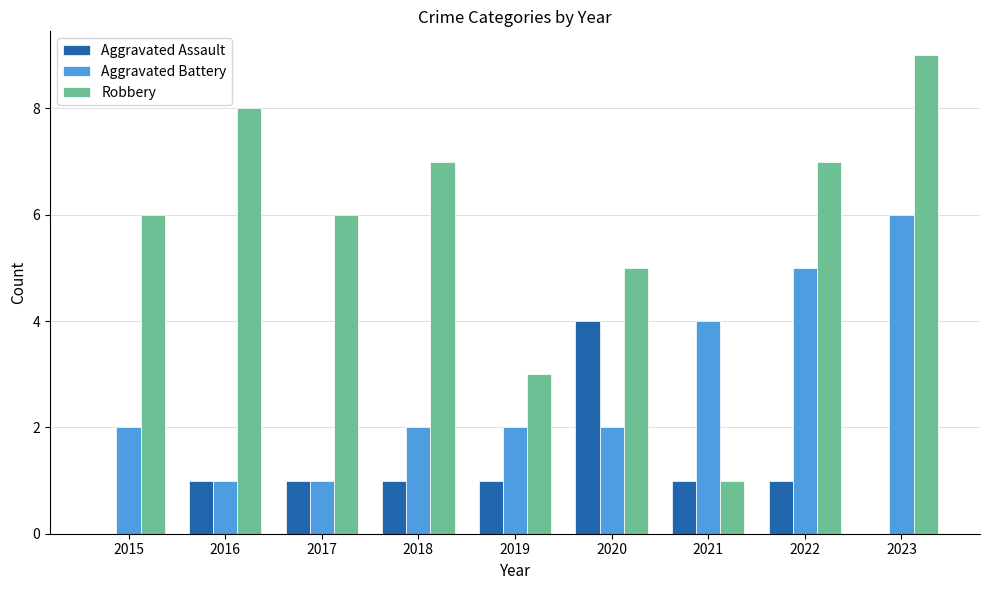

What are all the series names shown in the legend?

Aggravated Assault, Aggravated Battery, Robbery